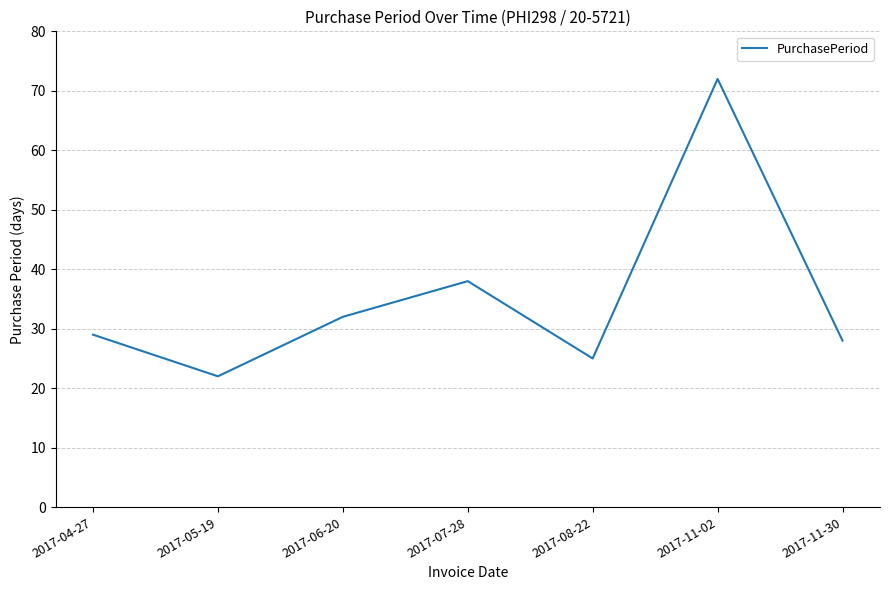

Is it true that the value at 2017-11-30 is 28?

True